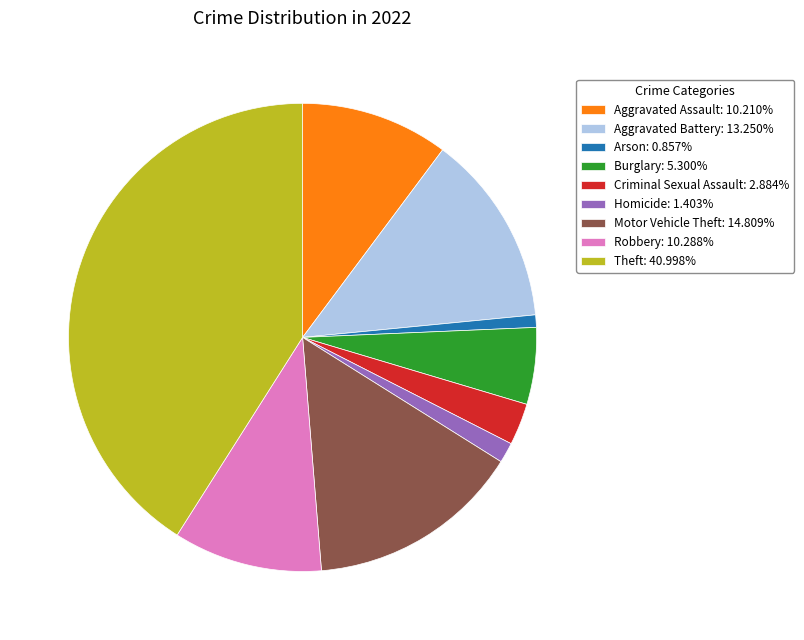

Combined, do Aggravated Assault: 10.210% and Burglary: 5.300% account for over 50%?

No